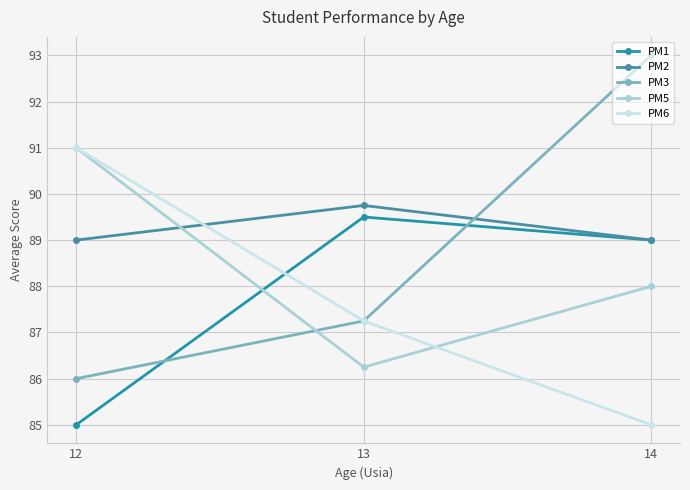

What is the maximum value shown in the chart?

93.0